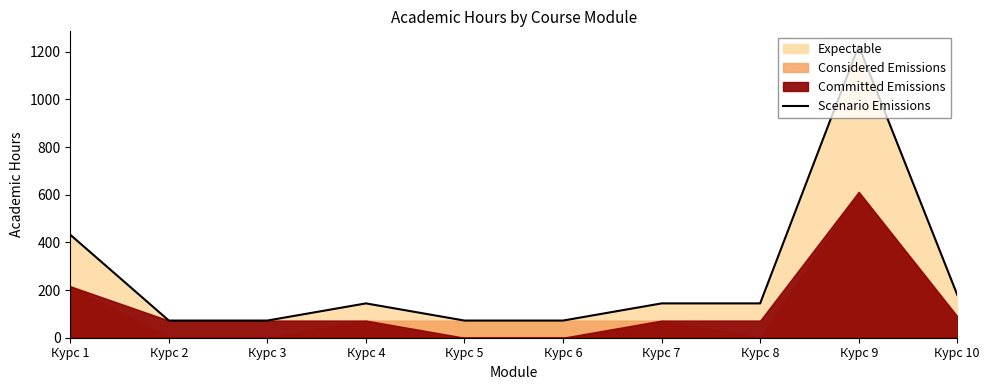

Where is the first local maximum?

Курс 4